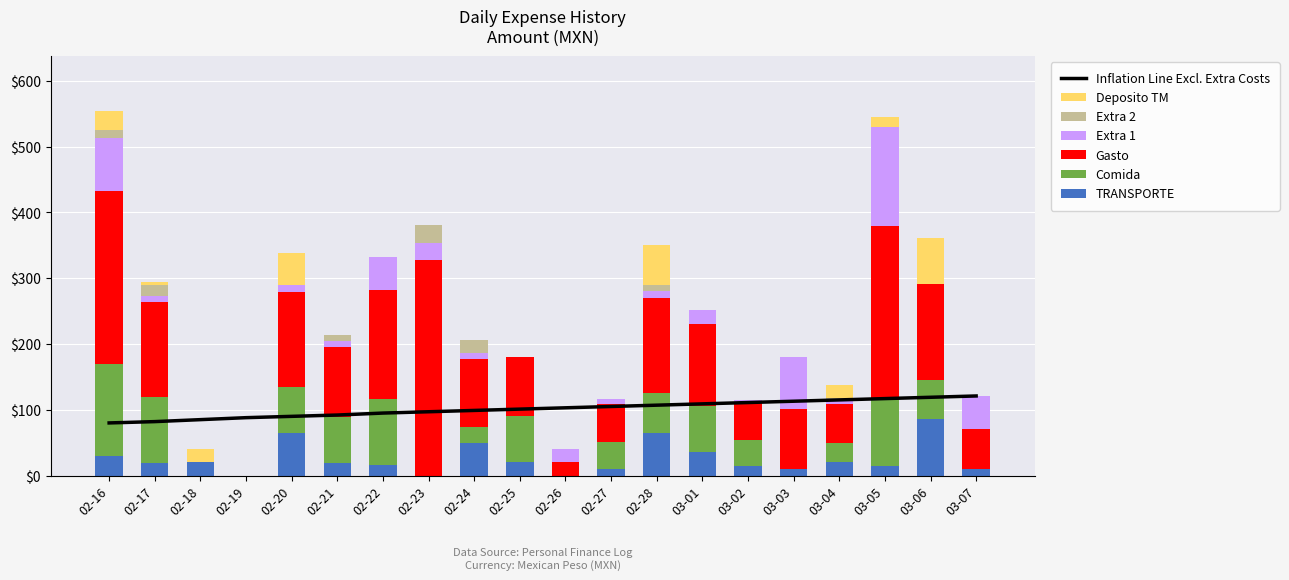

Reading left to right, extract all data points from this chart.

TRANSPORTE: 30.0	19.0	20.0	0.0	64.5	19.5	16.0	0.0	50.0	20.0	0.0	10.5	65.0	35.5	14.5	10.5	20.0	15.0	85.5	10.5
Comida: 140.0	100.0	0.0	0.0	70.0	70.0	100.0	0.0	24.0	70.0	0.0	40.0	60.0	70.0	40.0	0.0	30.0	100.0	60.0	0.0
Gasto: 262.5	145.0	0.0	0.0	144.5	106.5	166.0	328.0	103.0	90.0	20.0	58.5	145.0	125.5	57.5	90.5	59.0	265.0	145.5	60.5
Extra 1: 80.0	9.0	0.0	0.0	10.0	9.0	50.0	25.0	10.0	0.0	20.0	8.0	10.0	20.0	3.0	80.0	6.0	150.0	0.0	50.0
Extra 2: 12.5	17.0	0.0	0.0	0.0	8.0	0.0	28.0	19.0	0.0	0.0	0.0	10.0	0.0	0.0	0.0	3.0	0.0	0.0	0.0
Deposito TM: 30.0	5.0	20.0	0.0	50.0	0.0	0.0	0.0	0.0	0.0	0.0	0.0	60.0	0.0	0.0	0.0	20.0	15.0	70.0	0.0